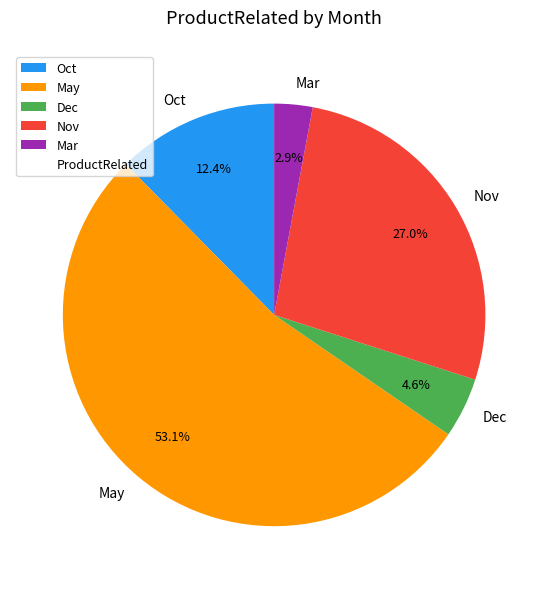

Between Mar and Oct, which is larger?

Oct